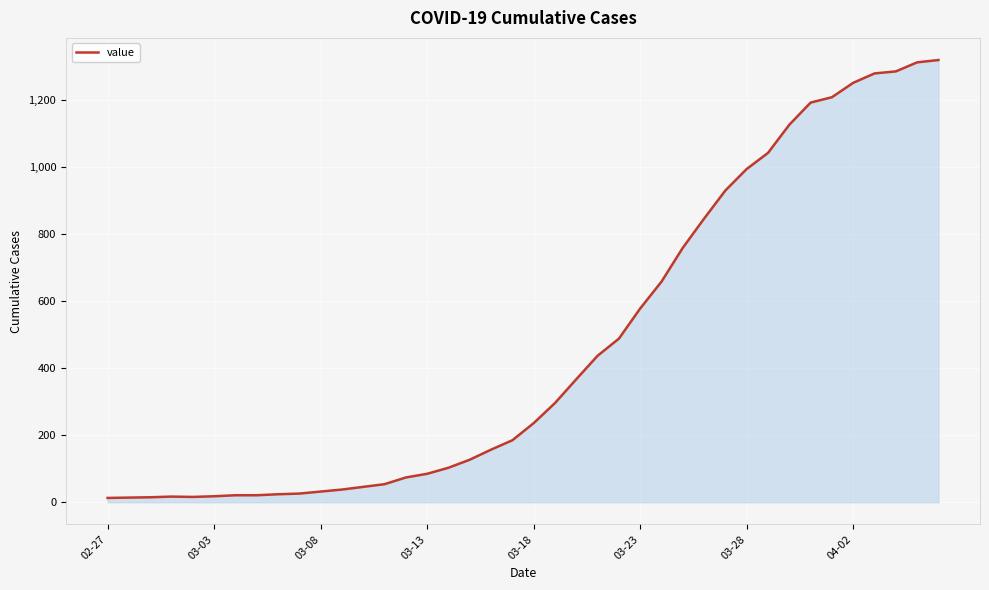

What is the difference between the maximum and minimum values?

1306